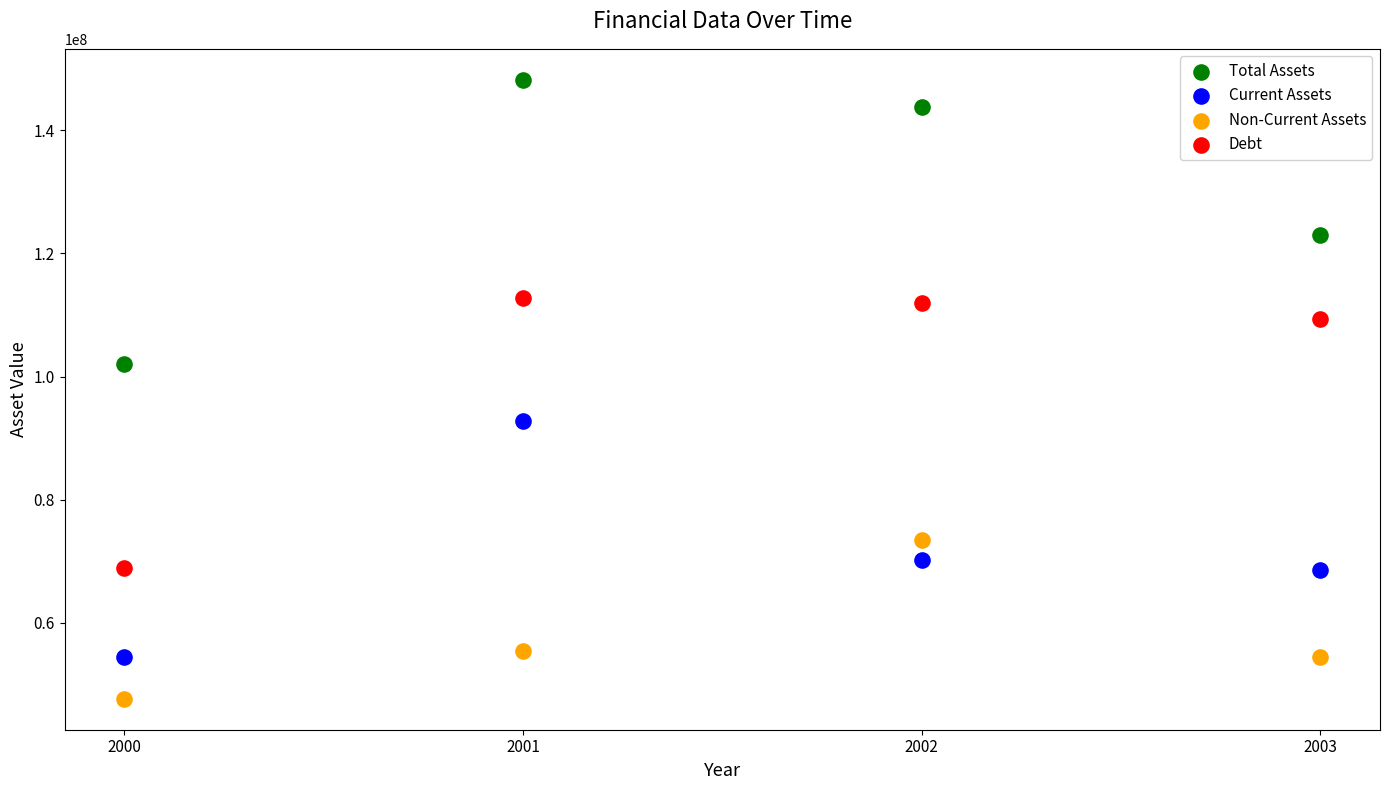

Which series contains the lowest Y value?

Non-Current Assets